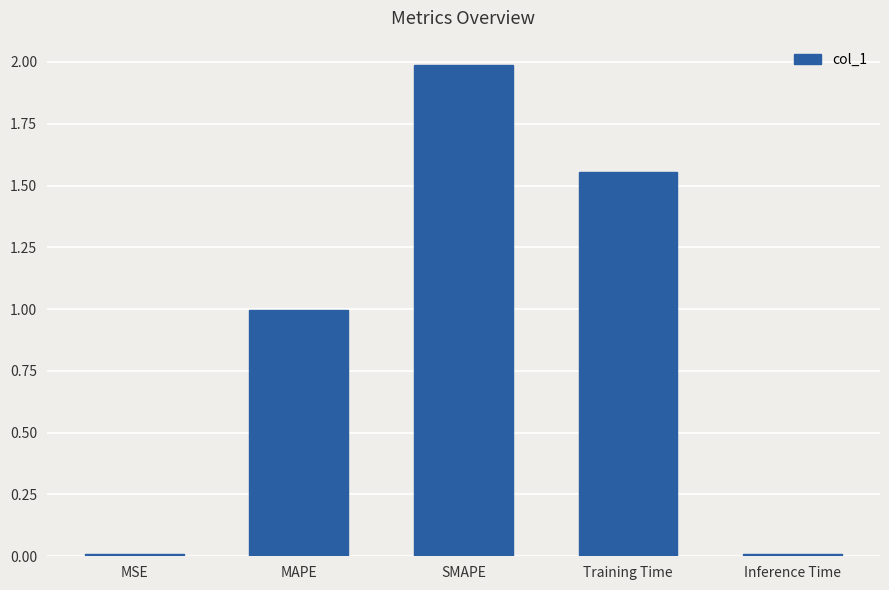

Which label corresponds to the largest value in the chart?

SMAPE